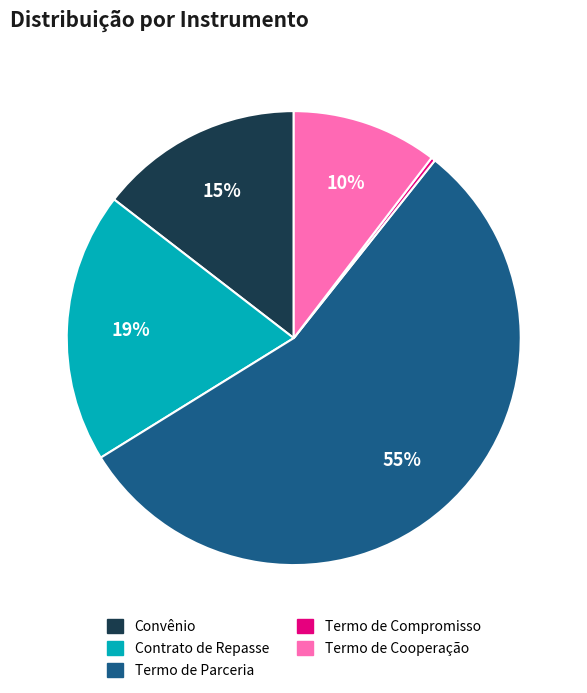

To the nearest percent, what is the average slice percentage?

20%